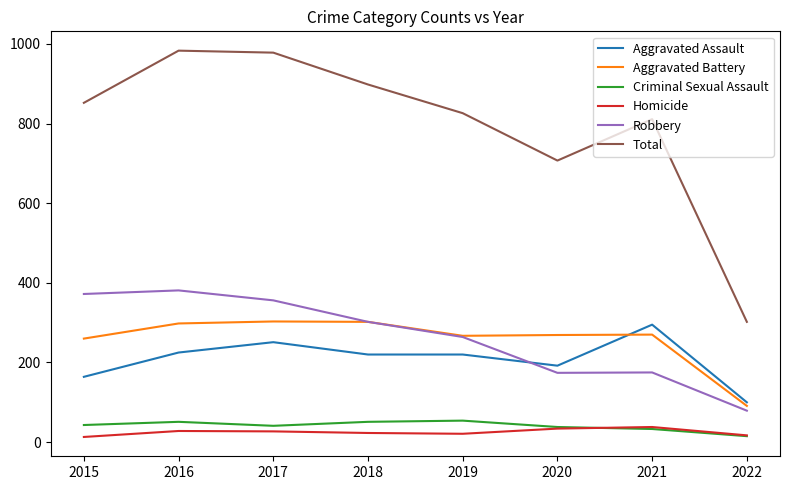

True or false: Robbery has more than 0 points higher than both neighbors.

True